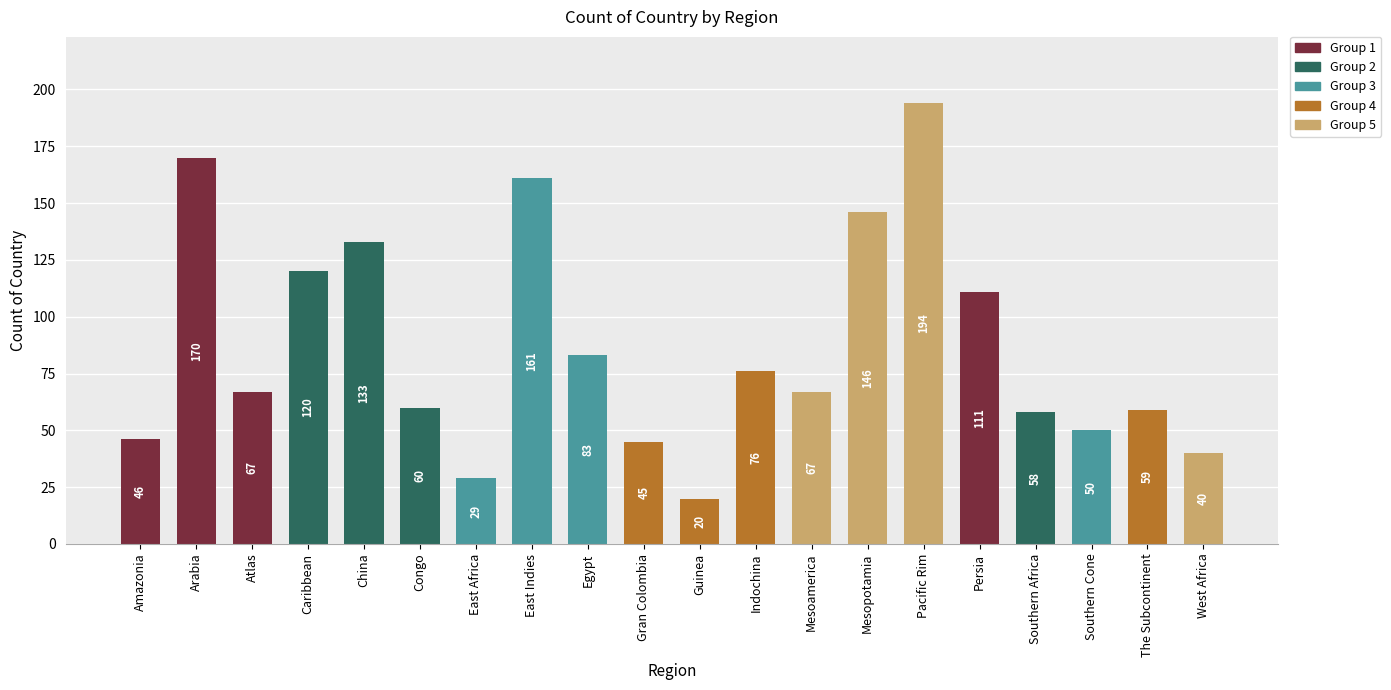

What position from the left is Southern Africa?

17